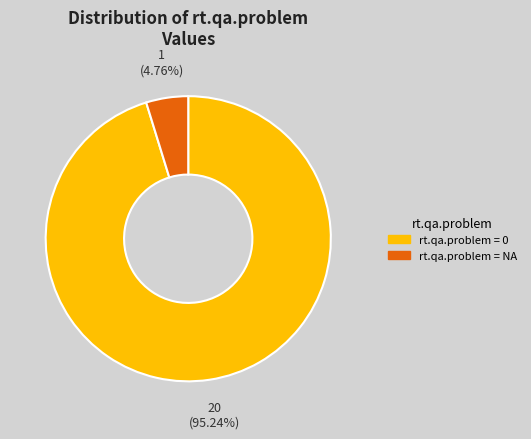

Rank the categories by value from highest to lowest.

rt.qa.problem = 0, rt.qa.problem = NA